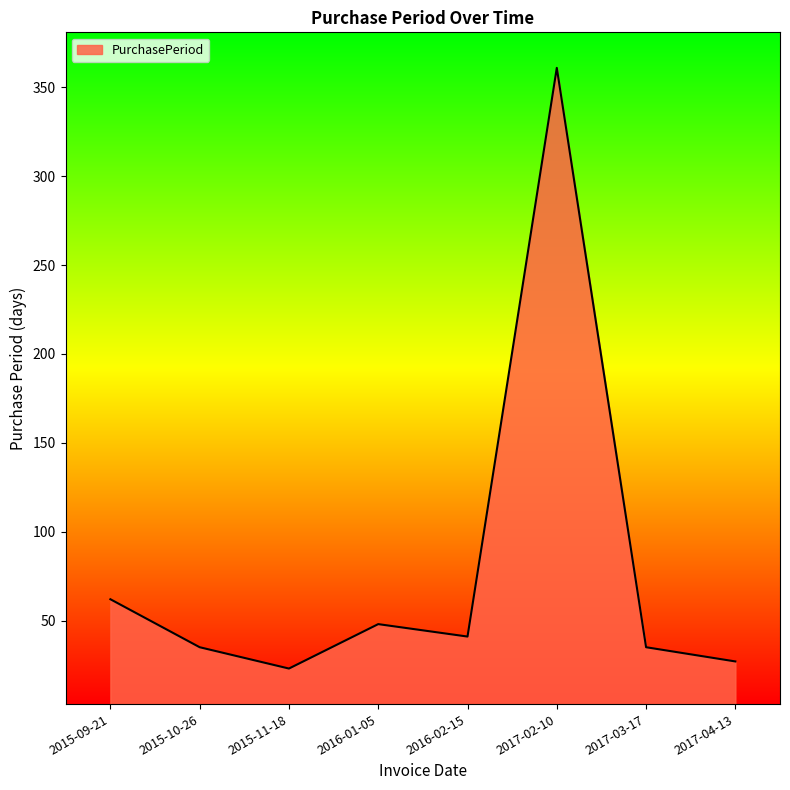

What is the minimum value shown in the chart?

23